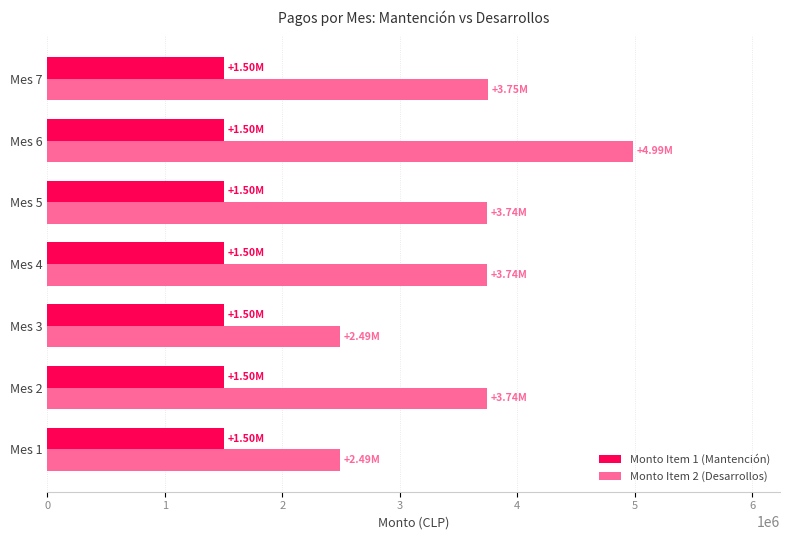

How many data points does each series have?

7